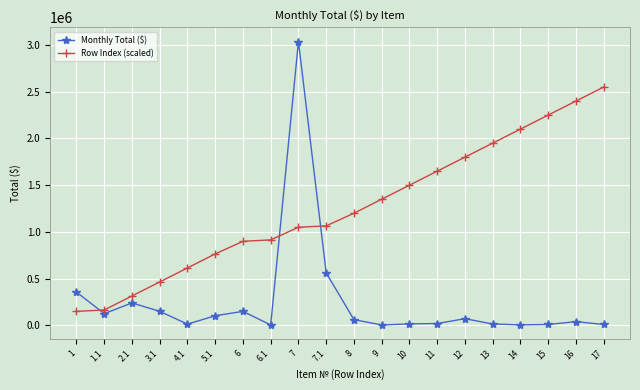

The value of Monthly Total ($) at 4.1 is 13728.0. True or false?

True